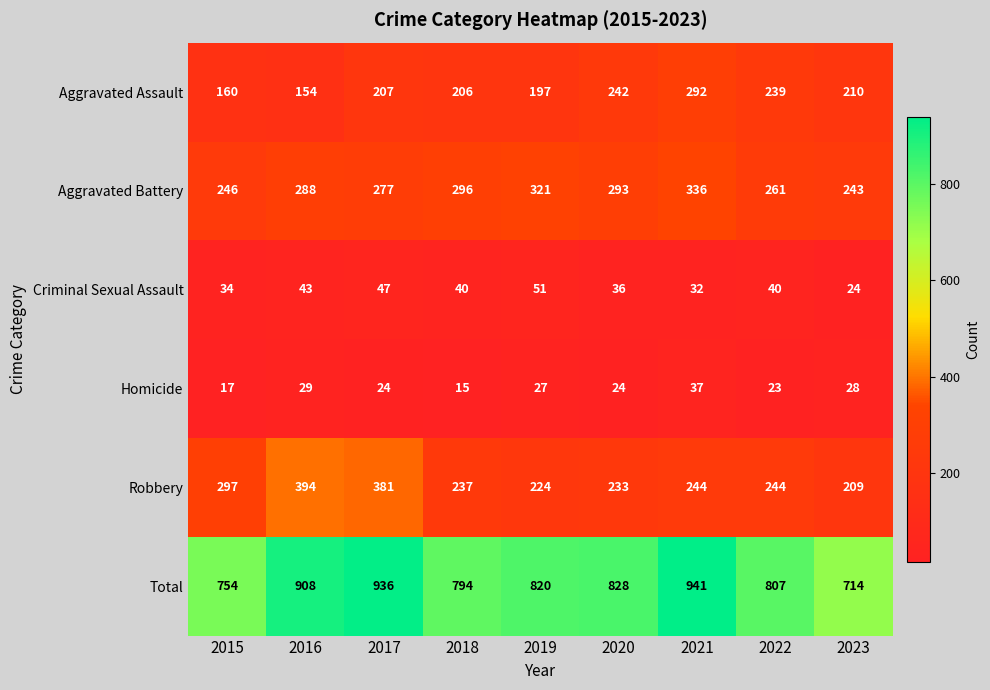

Which series has the largest total across all categories?

Total